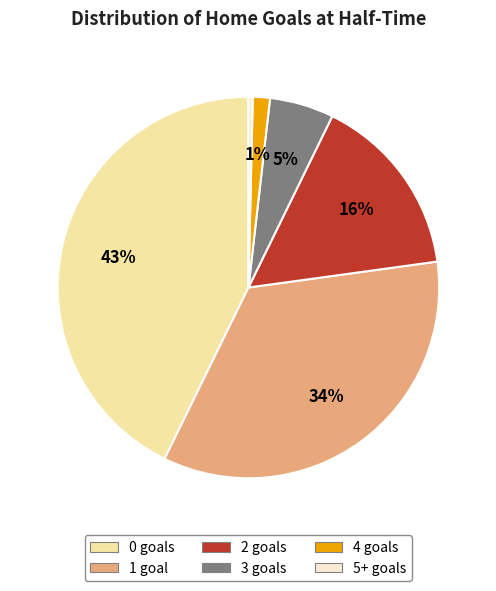

How many slices are in this pie chart?

6